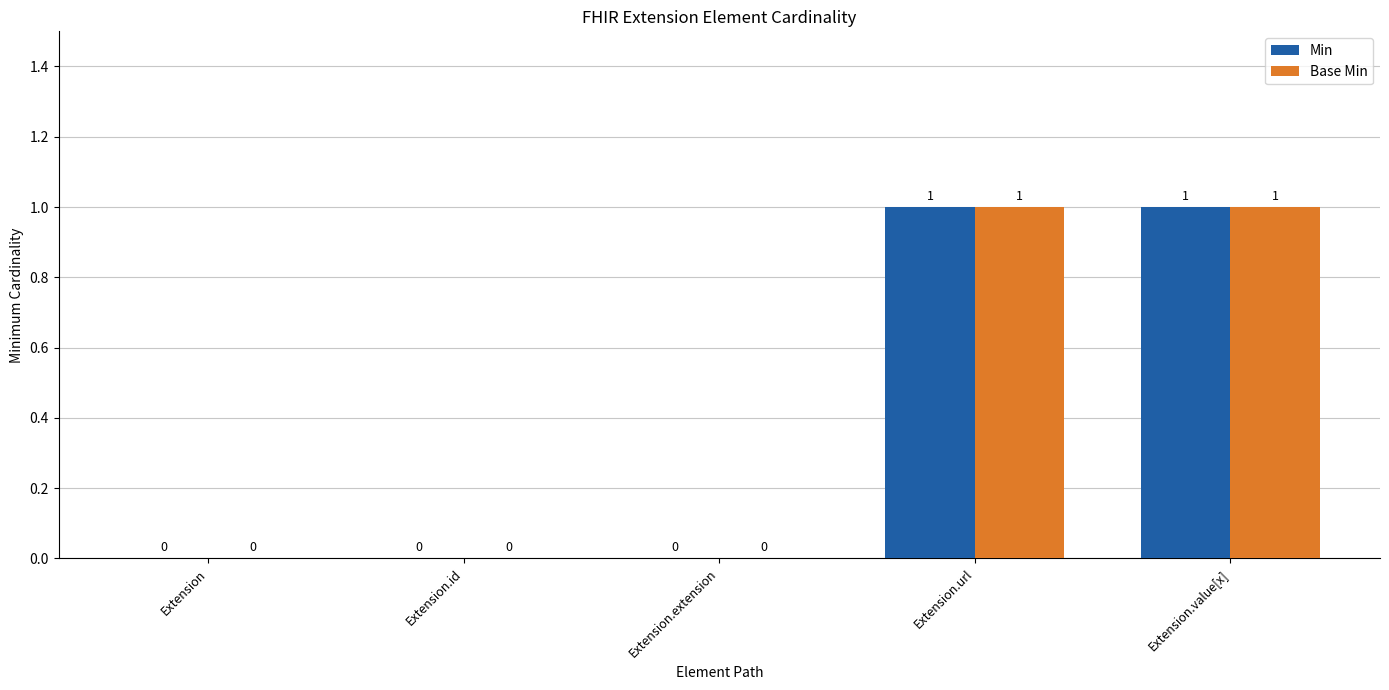

What is the sum of all Min values?

2